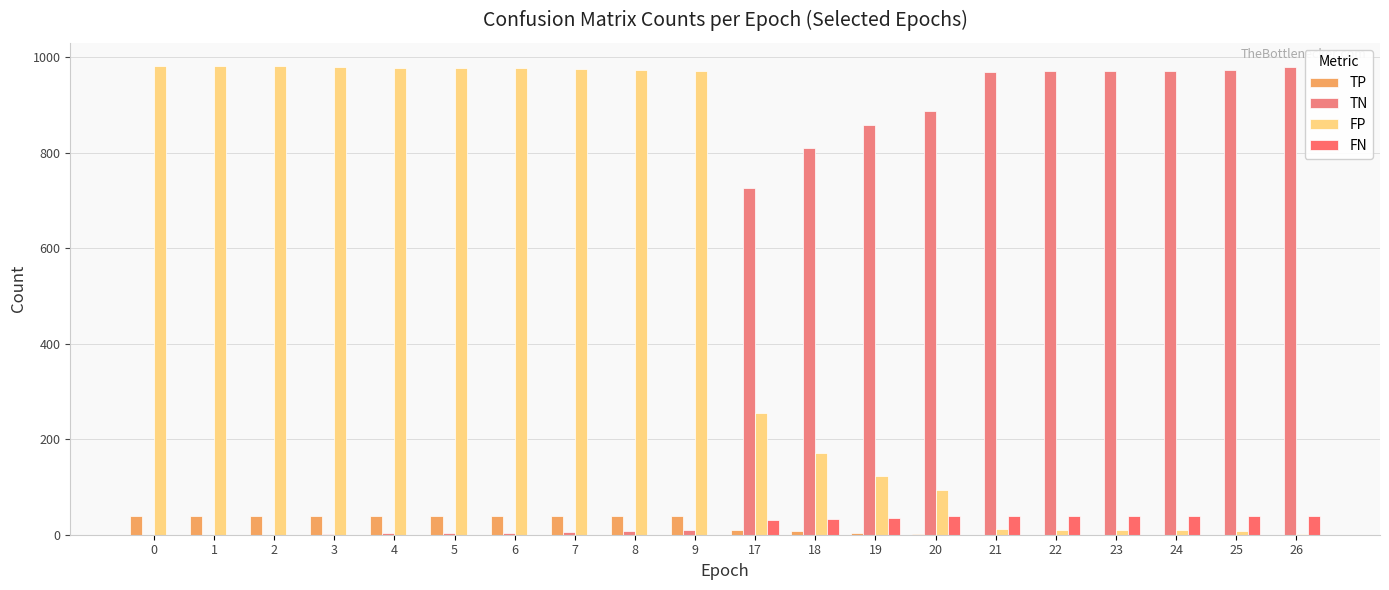

Which series has the largest total across all categories?

FP